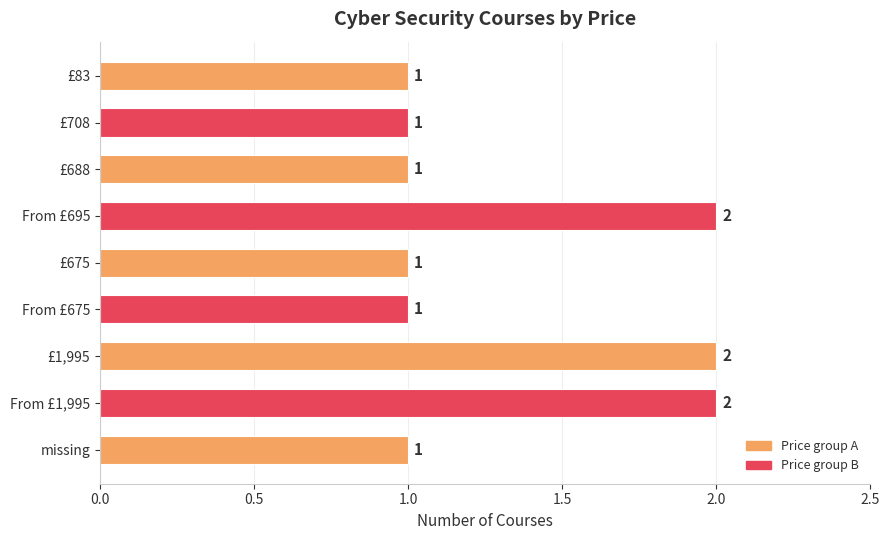

Reading top to bottom, list all the values displayed in this chart.

£83=1	£708=1	£688=1	From £695=2	£675=1	From £675=1	£1,995=2	From £1,995=2	missing=1